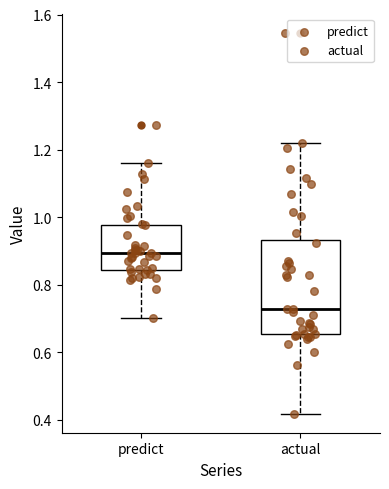

Where is the lower edge of the box for predict on the y-axis? The values are not printed on the chart, so give them approximately, as read against the axis.

0.84